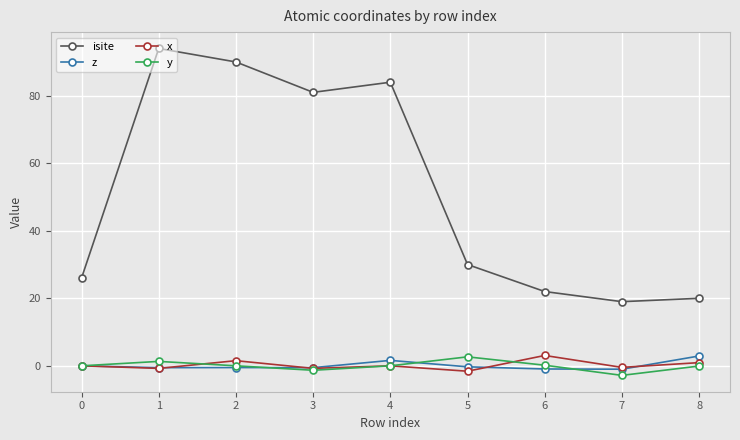

At which category does y reach its first local valley?

3